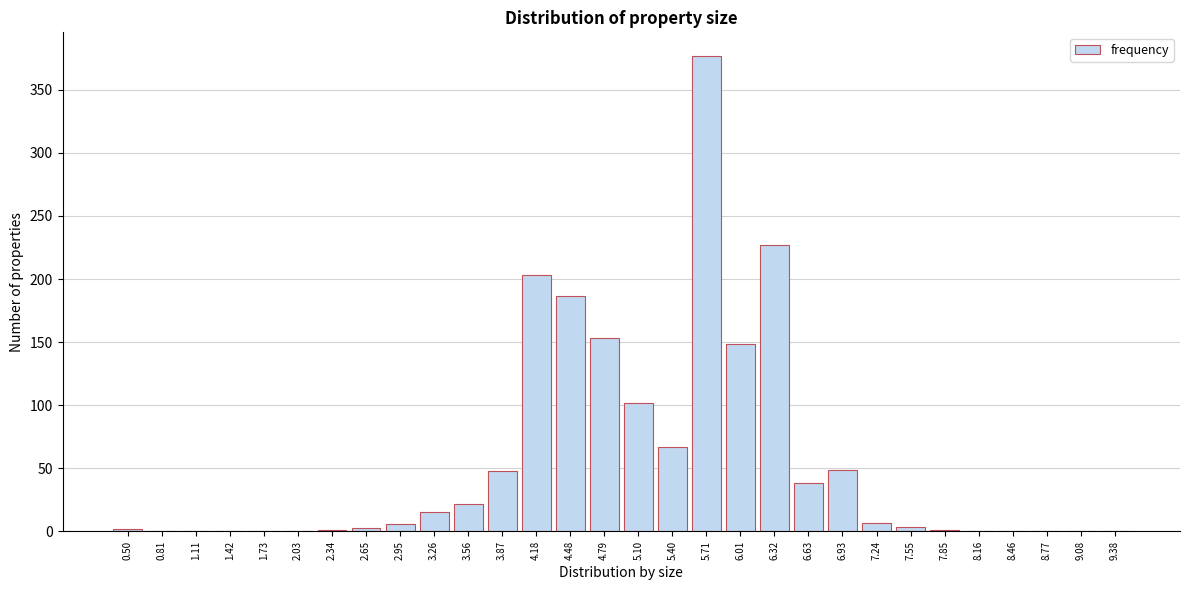

What is the sum of all values?

1660.0